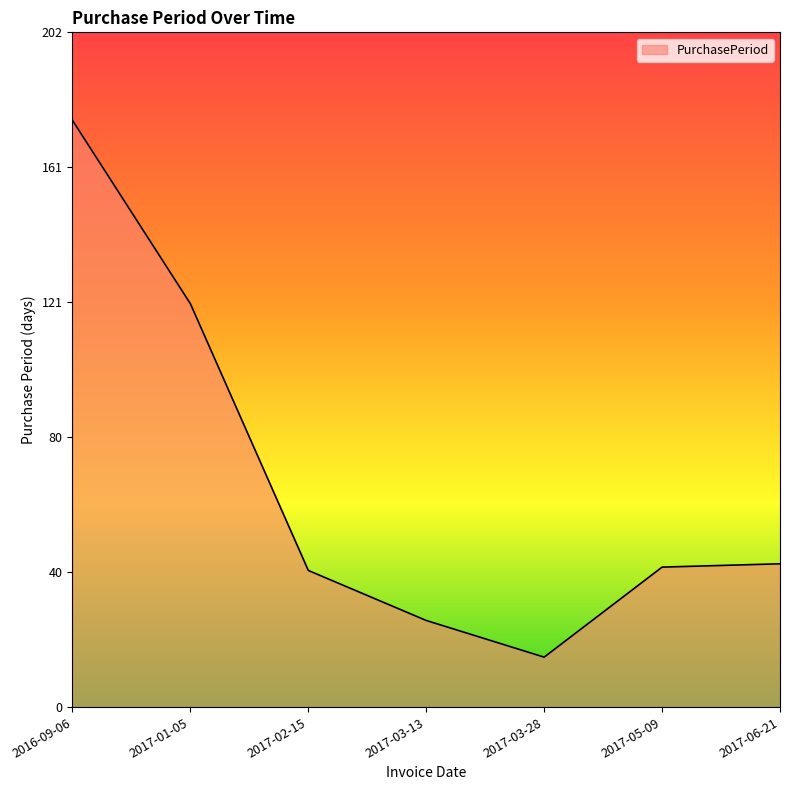

What is the average value?

66